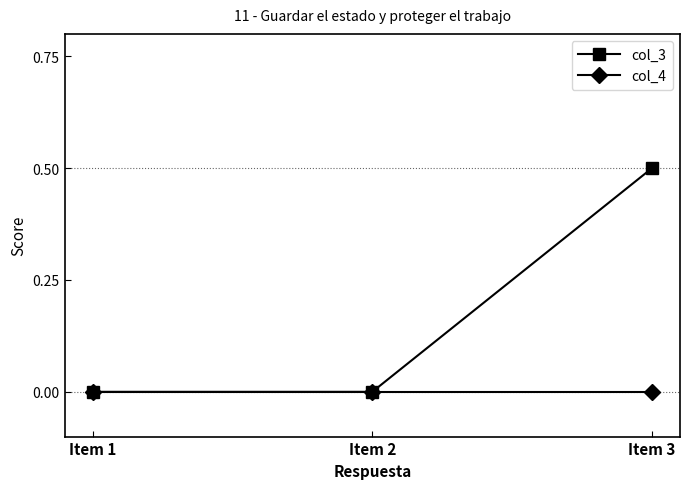

True or false: col_3 has a value of 0.0 at Item 1.

True